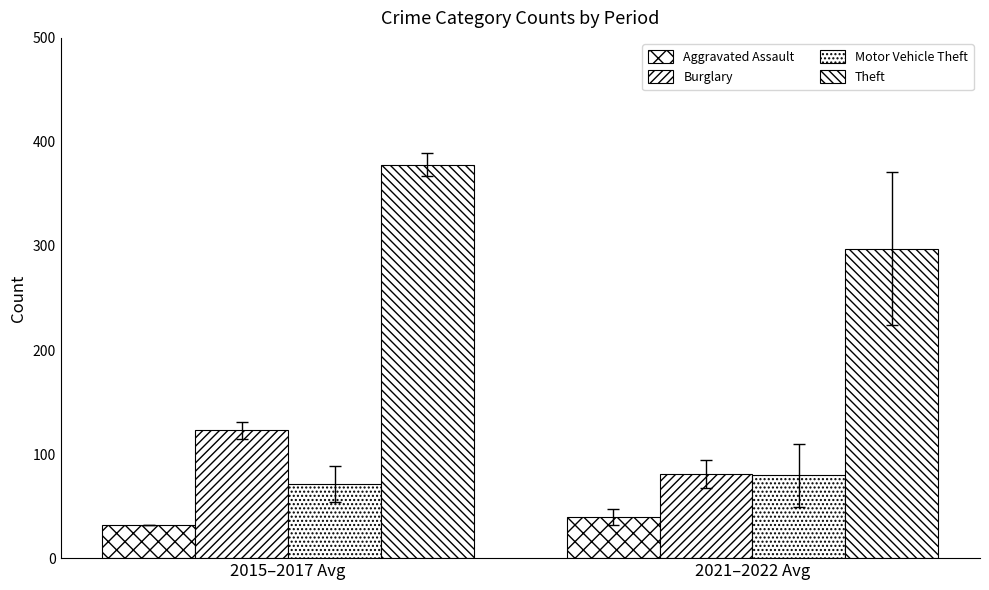

Which series has the largest range (max minus min)?

Theft